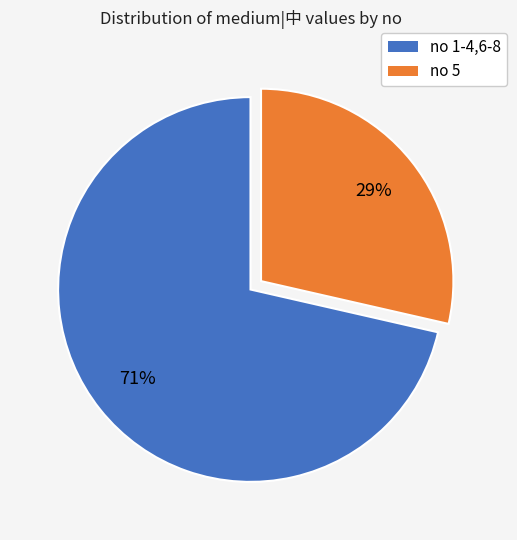

To the nearest percent, what is the average slice percentage?

50%